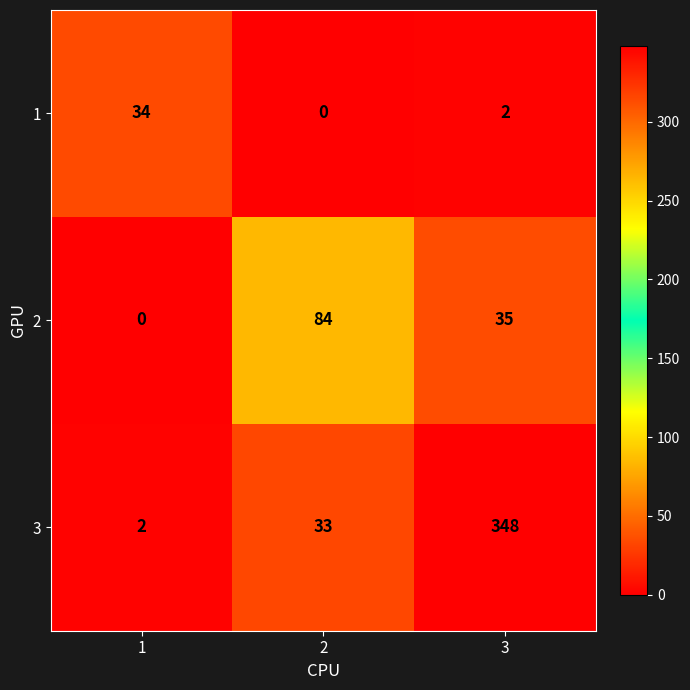

What is the approximate value of 3 at 2?

33